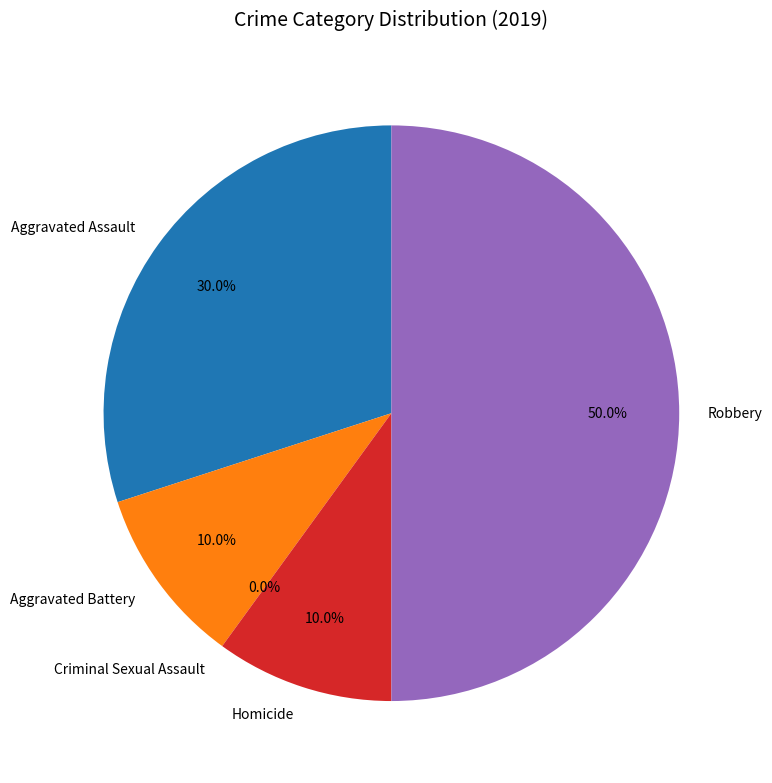

Is it true that Aggravated Assault is 45% of the pie?

False